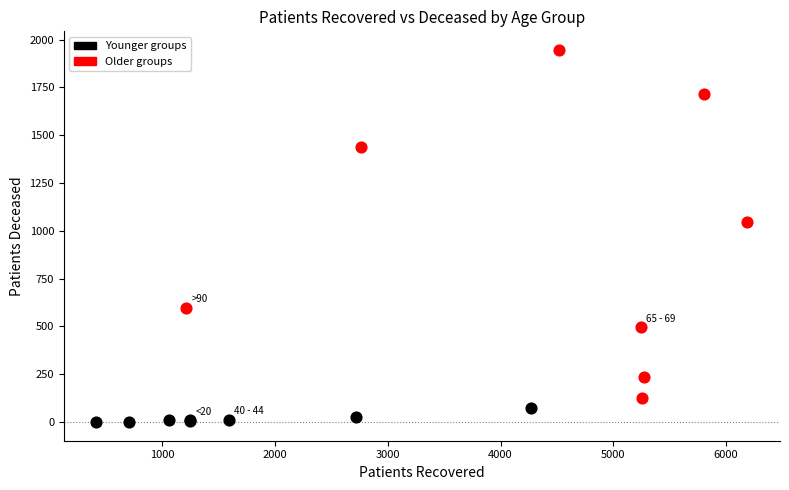

Which series contains the highest Y value?

Older groups